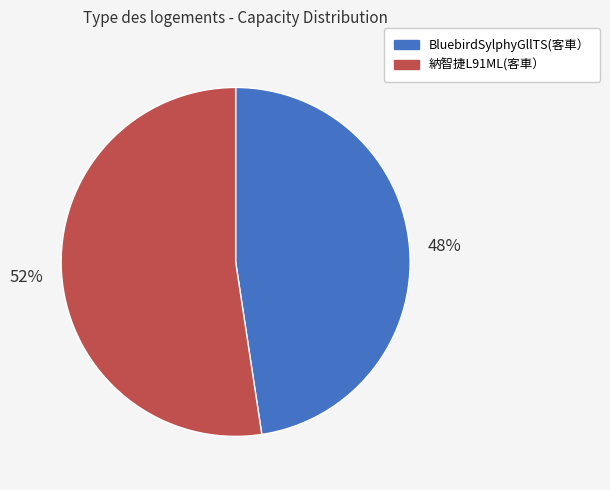

True or false: 納智捷L91ML(客車） accounts for 66% of the total.

False